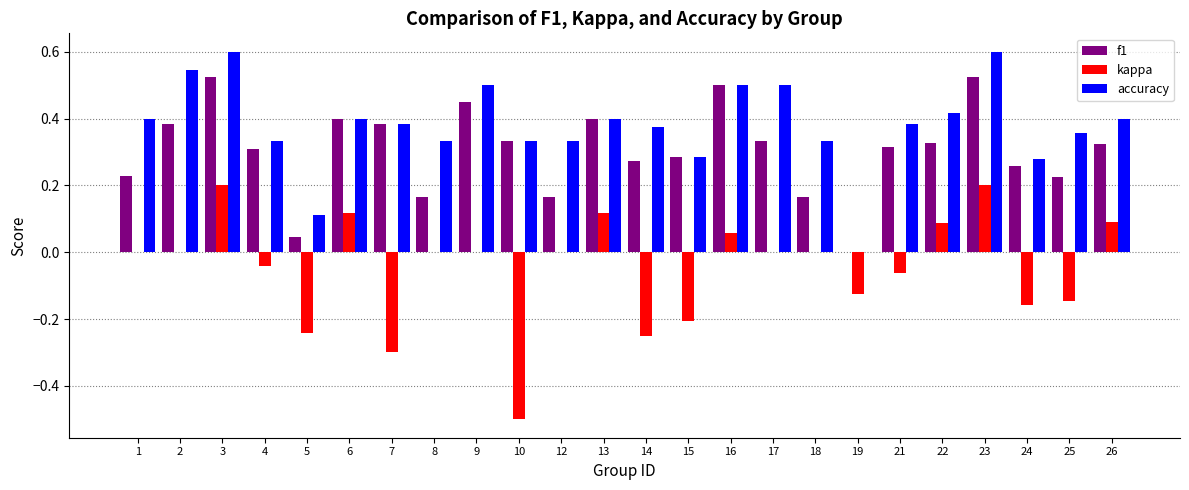

True or false: accuracy has a value of 0.4 at 24.

False